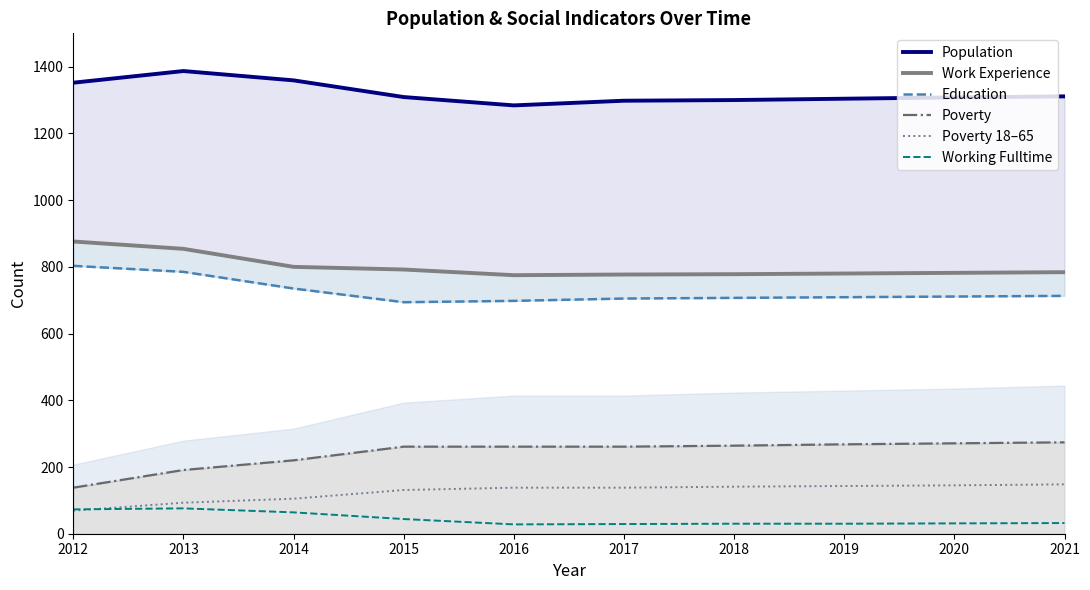

Read the Education value at 2021.

713